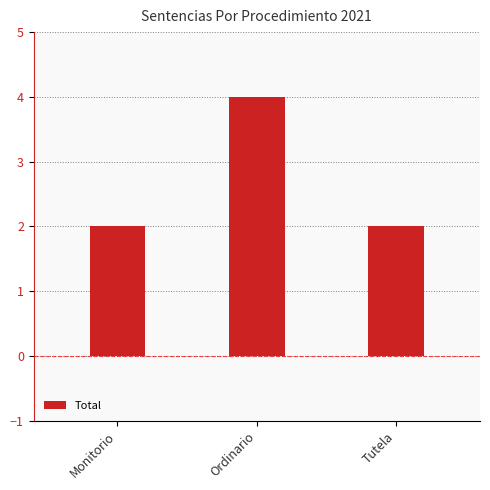

What is the maximum value shown in the chart?

4